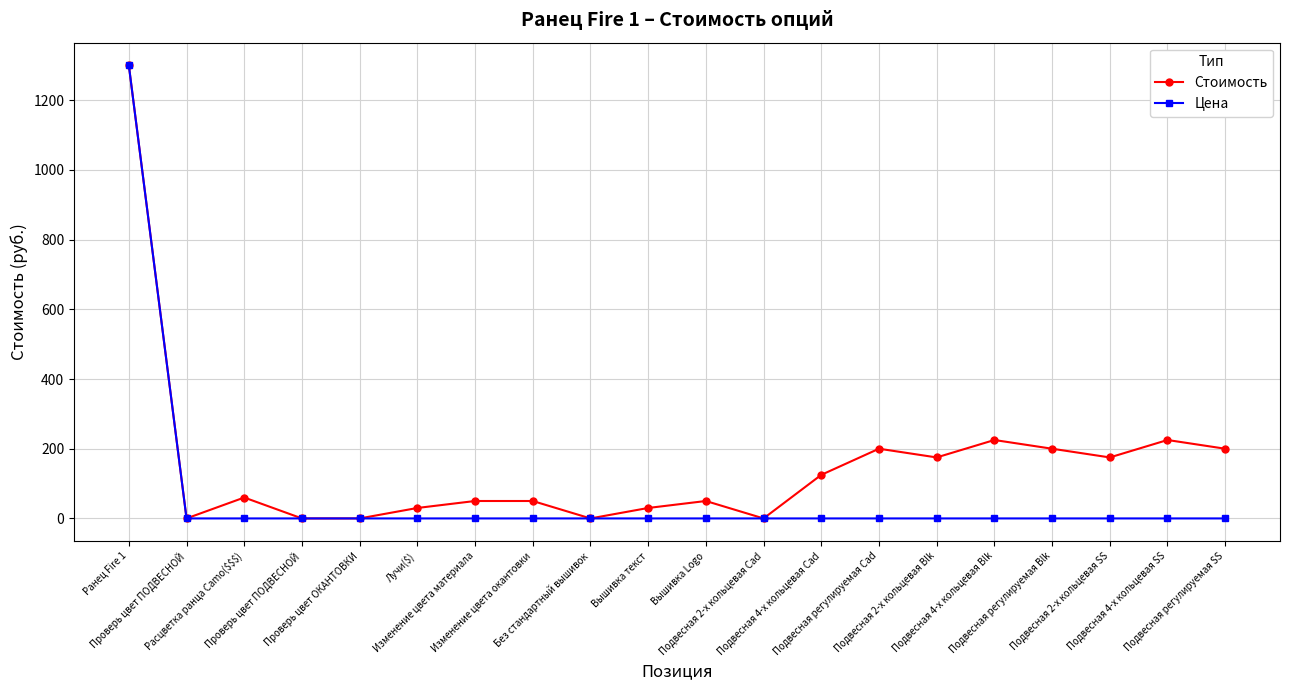

At which category does Стоимость reach its first local peak?

Расцветка ранца Camo($$$)